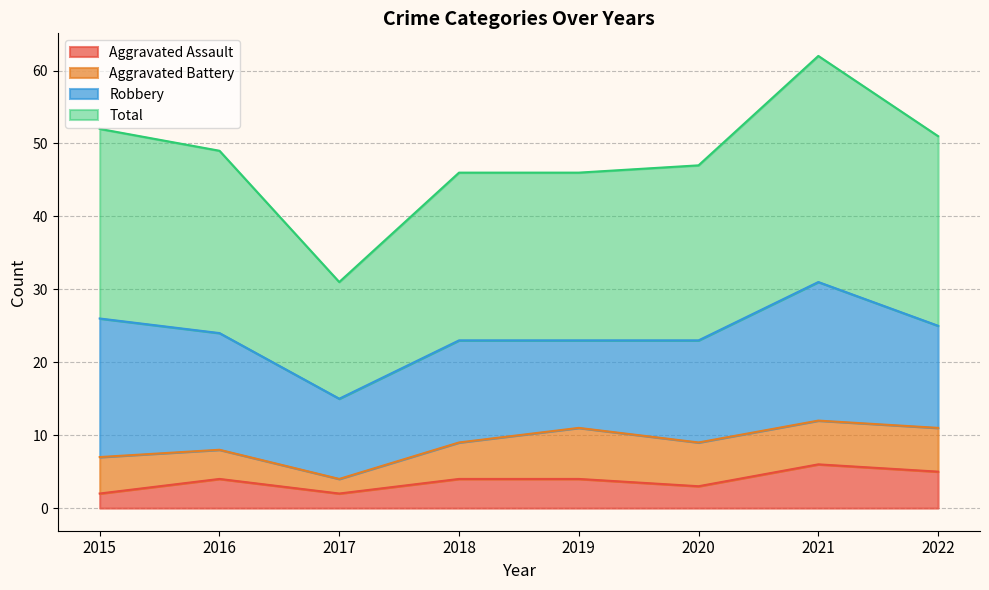

True or false: Aggravated Assault and Total cross at least once.

False